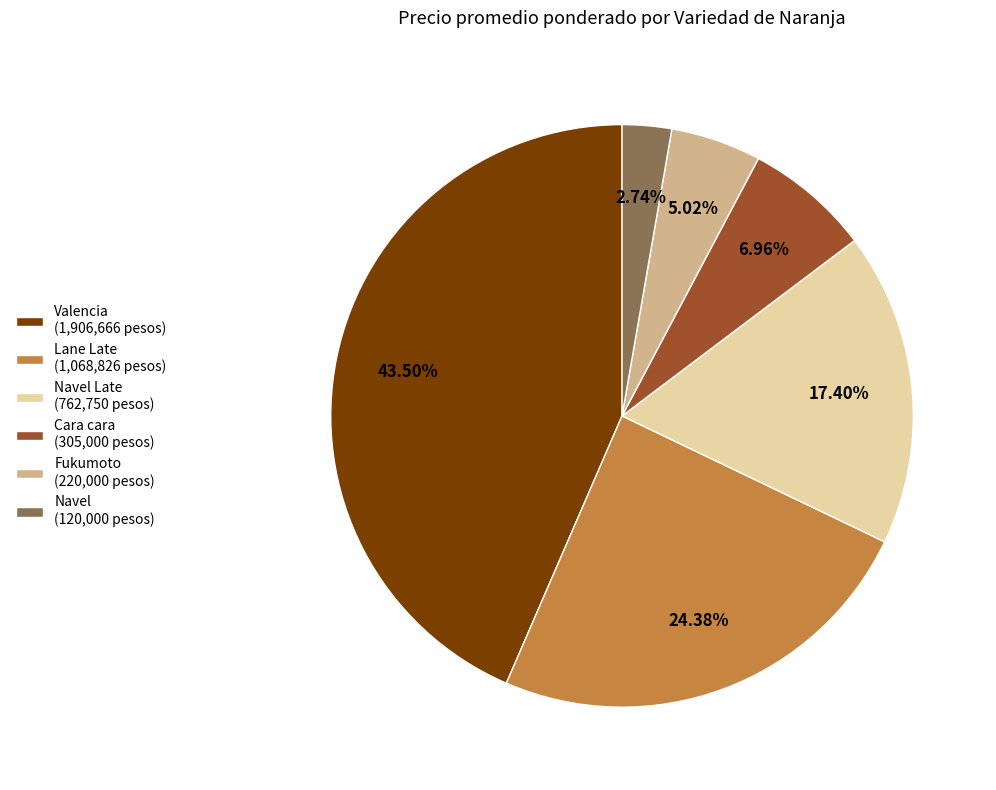

Is the sum of Fukumoto (220,000 pesos) and Navel (120,000 pesos) greater than half?

No